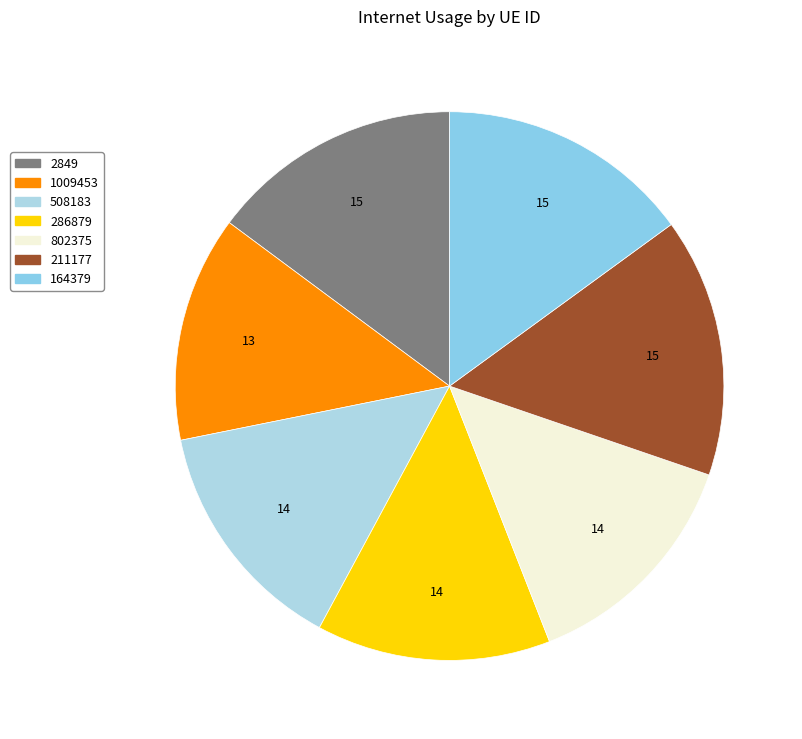

How many slices are in this pie chart?

7